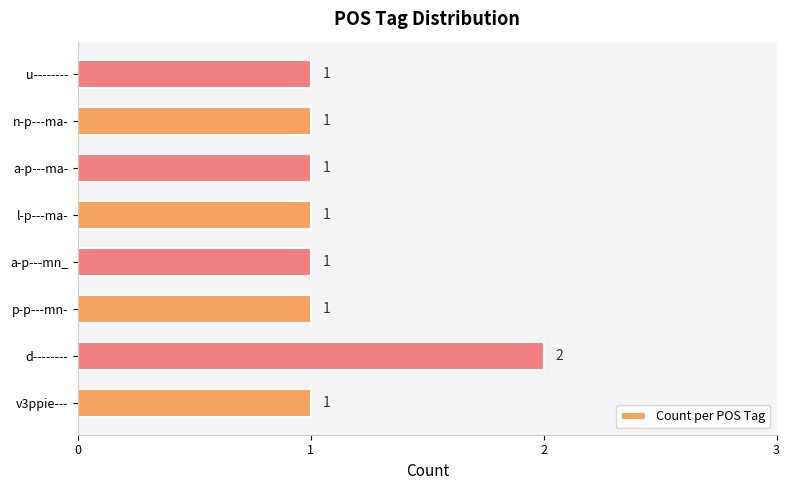

How many data points does each series have?

8